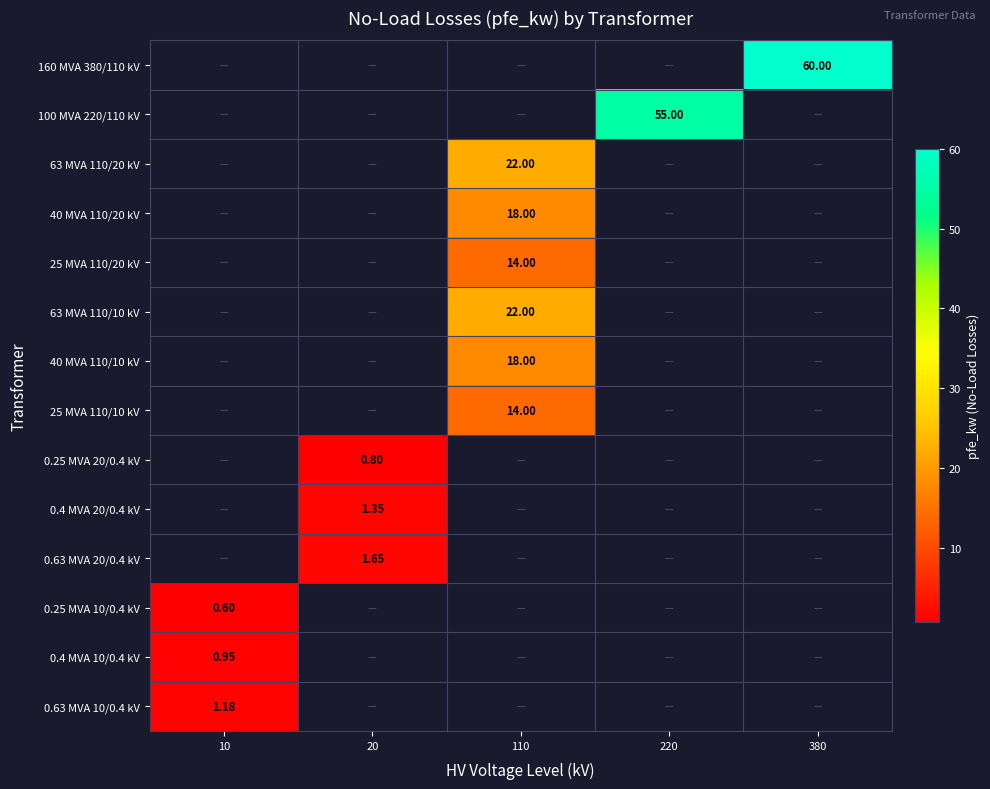

The 0.63 MVA 20/0.4 kV series shows 1.6 at 20. True or false?

True